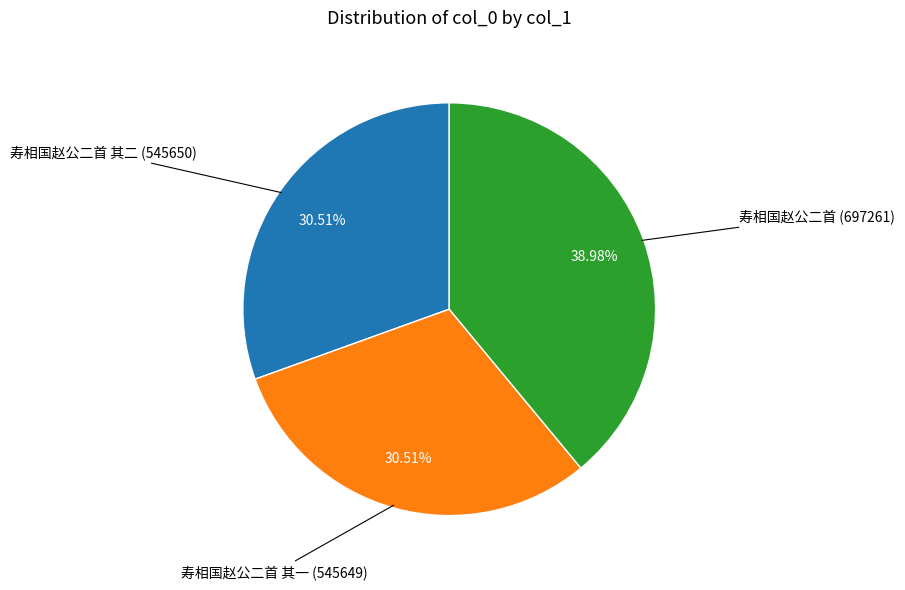

Is there any slice that represents more than half of the pie?

No